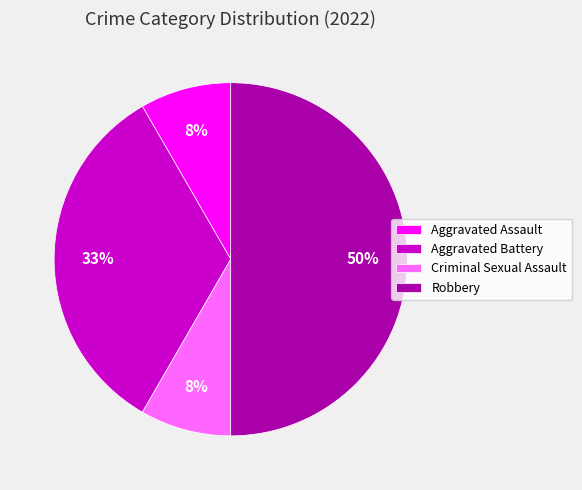

Is it true that Aggravated Assault is 23% of the pie?

False